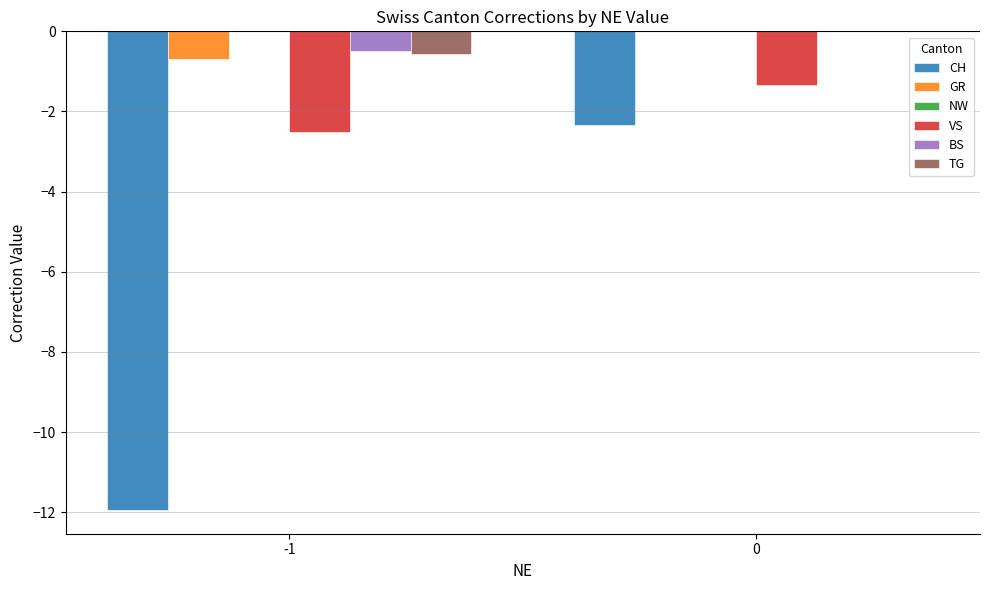

What is the sum of all GR values?

-0.7